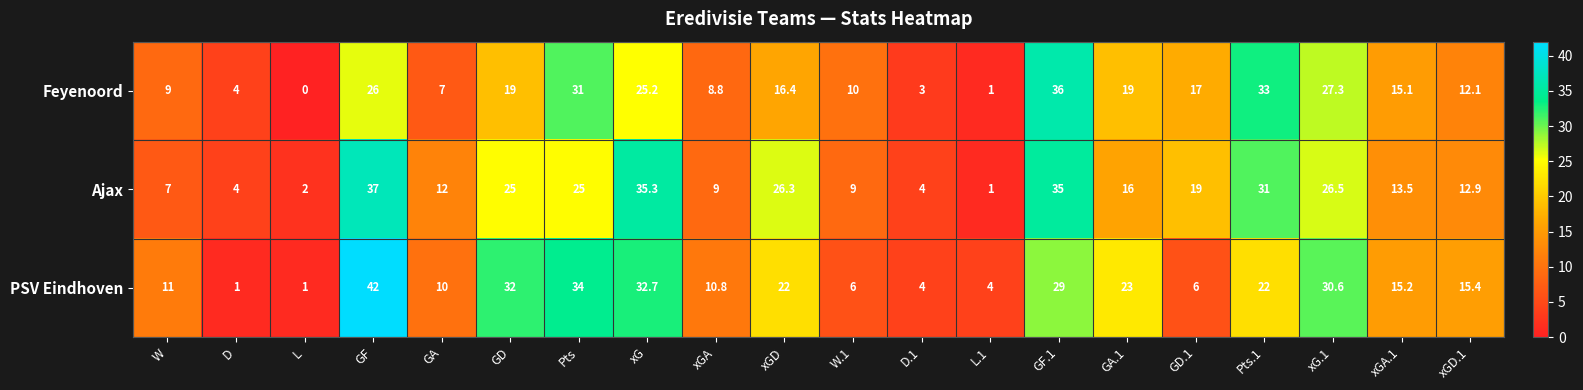

What is the difference between the PSV Eindhoven values at GA and Pts.1?

12.0